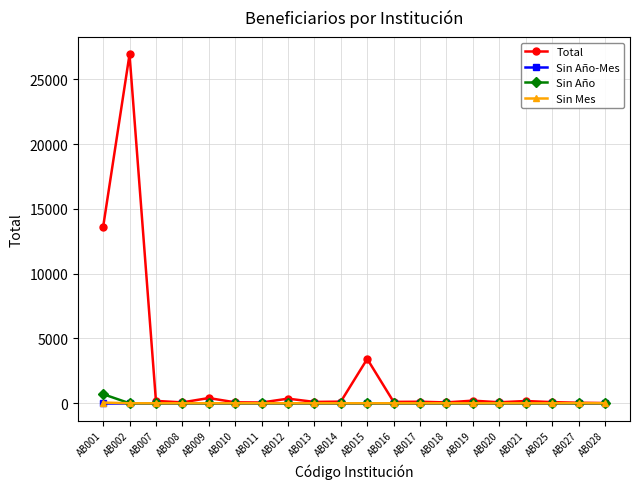

At which category does the chart reach its peak across all series?

AB002